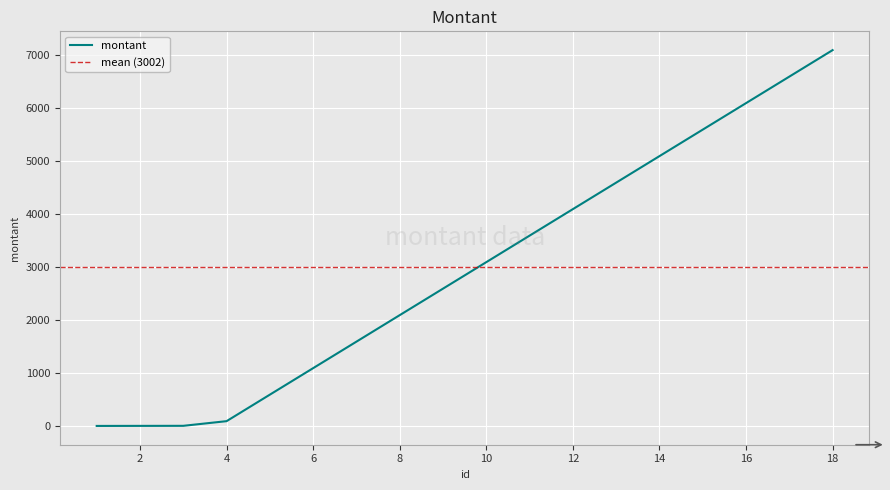

Reading left to right, list all the values displayed in this chart.

10	11	12	100	600	1100	1600	2100	2600	3100	3600	4100	4600	5100	5600	6100	6600	7100